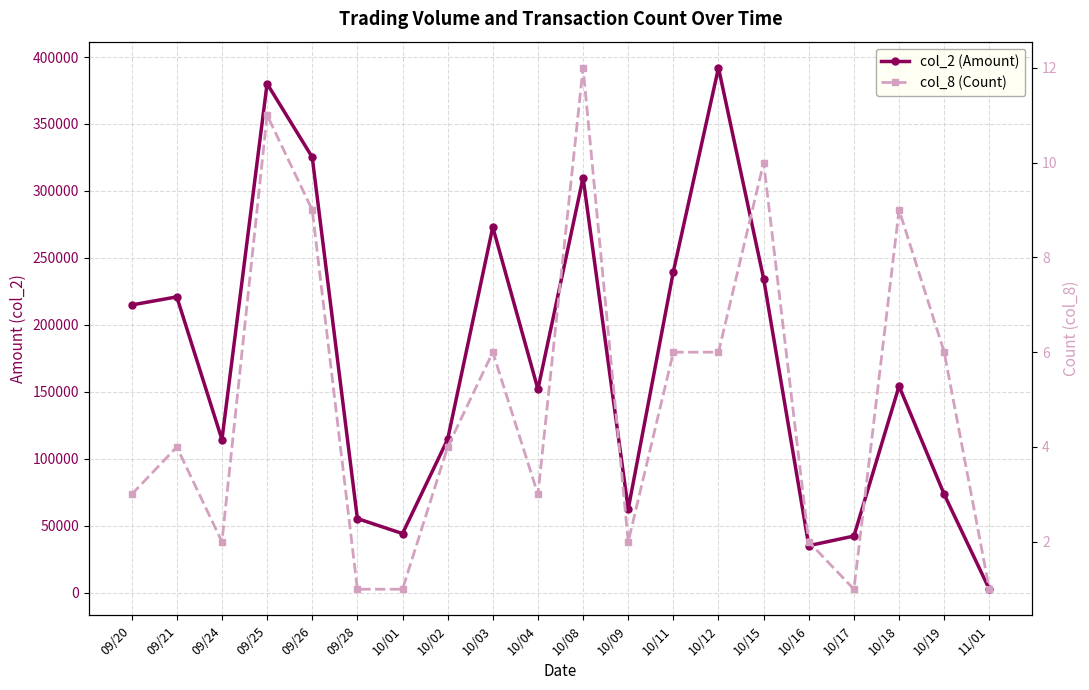

Which series has the widest spread of values?

col_2 (Amount)